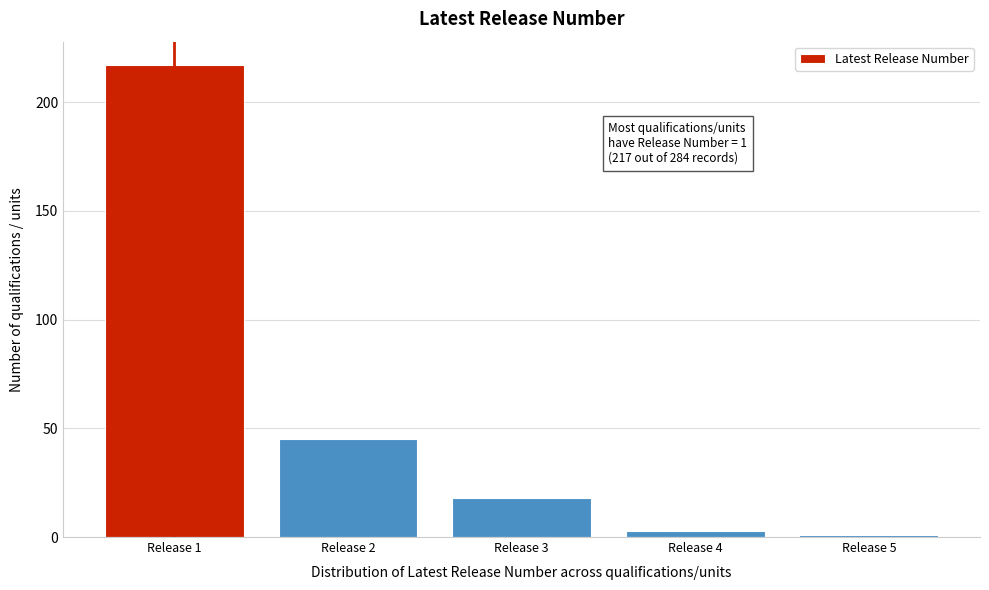

Reading left to right, transcribe all the data shown in this chart.

217	45	18	3	1